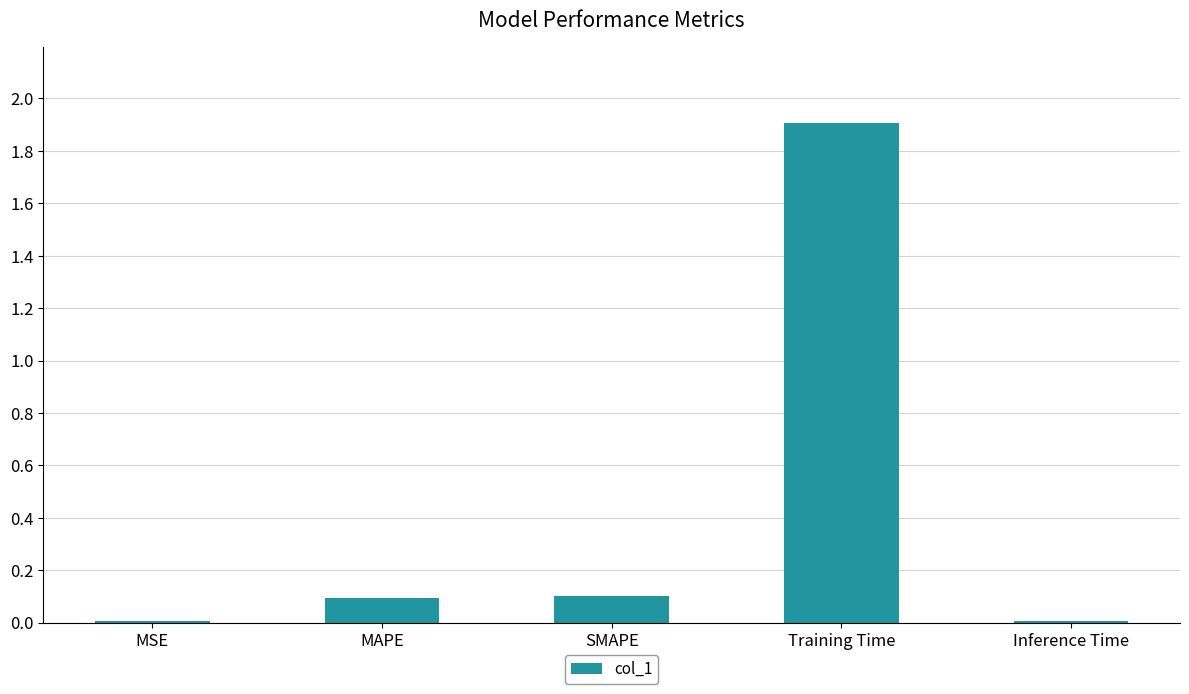

Which label corresponds to the largest value in the chart?

Training Time